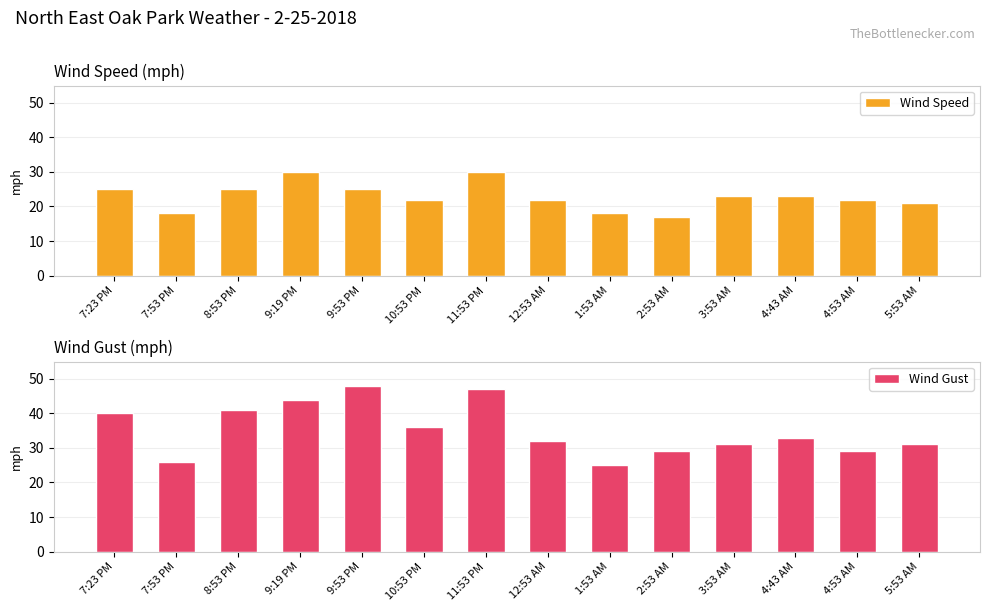

At which label does Wind Gust first exceed 33?

7:23 PM